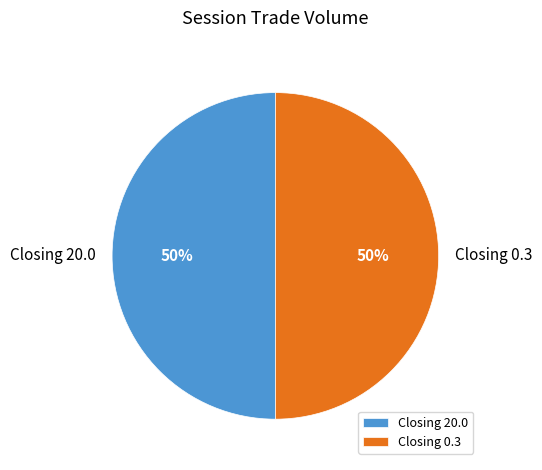

To the nearest percent, what percentage of the pie is Closing 0.3?

50%